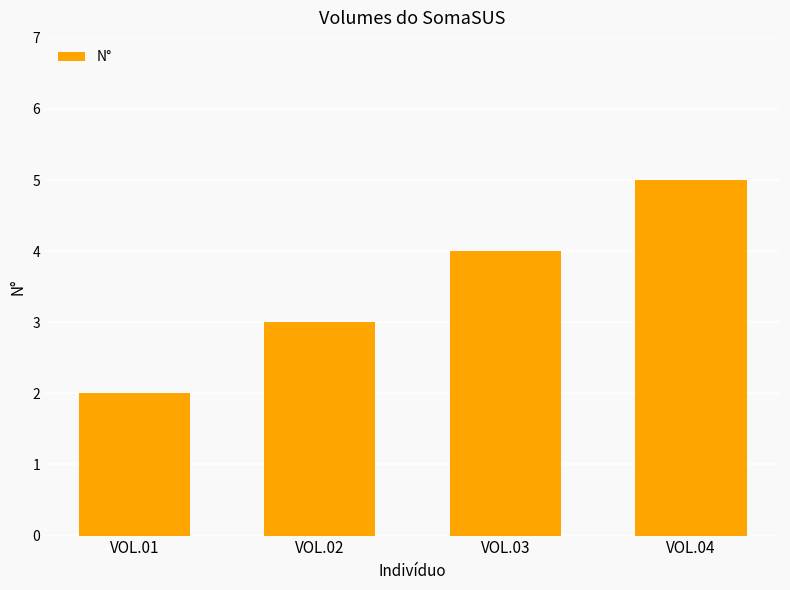

Rank the categories by value from lowest to highest.

VOL.01, VOL.02, VOL.03, VOL.04